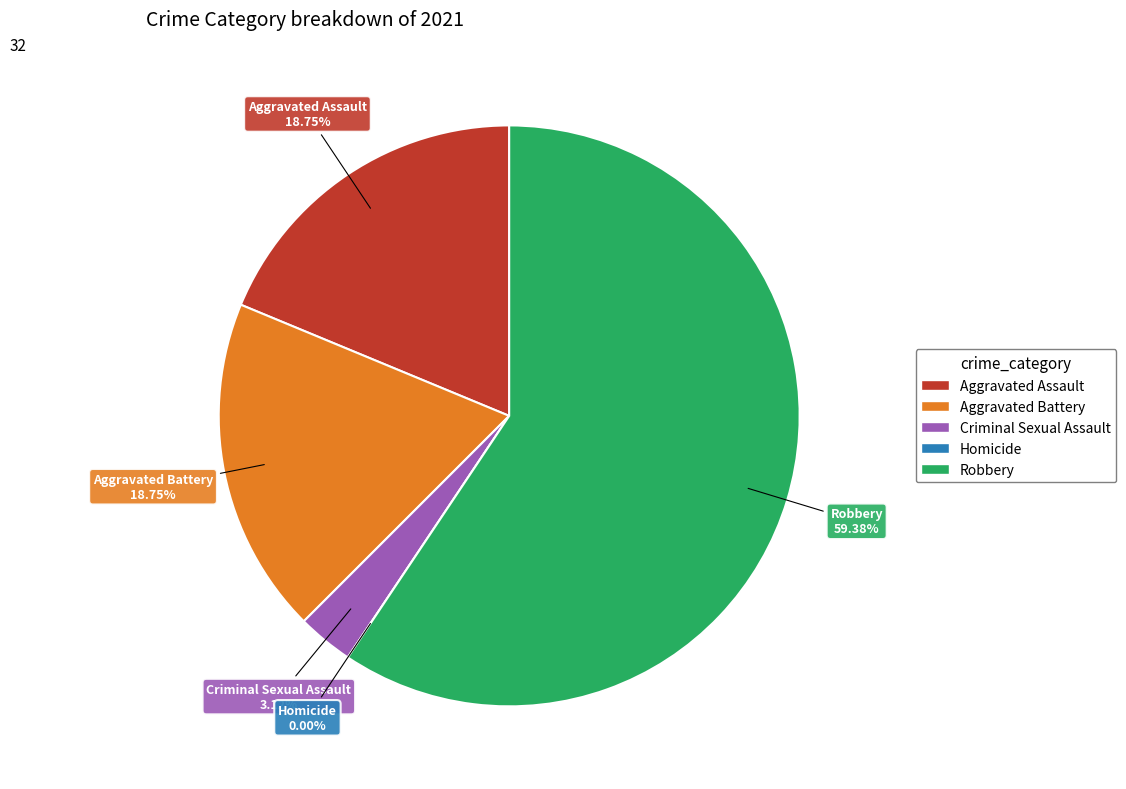

Does Robbery account for over 50% of the chart?

Yes